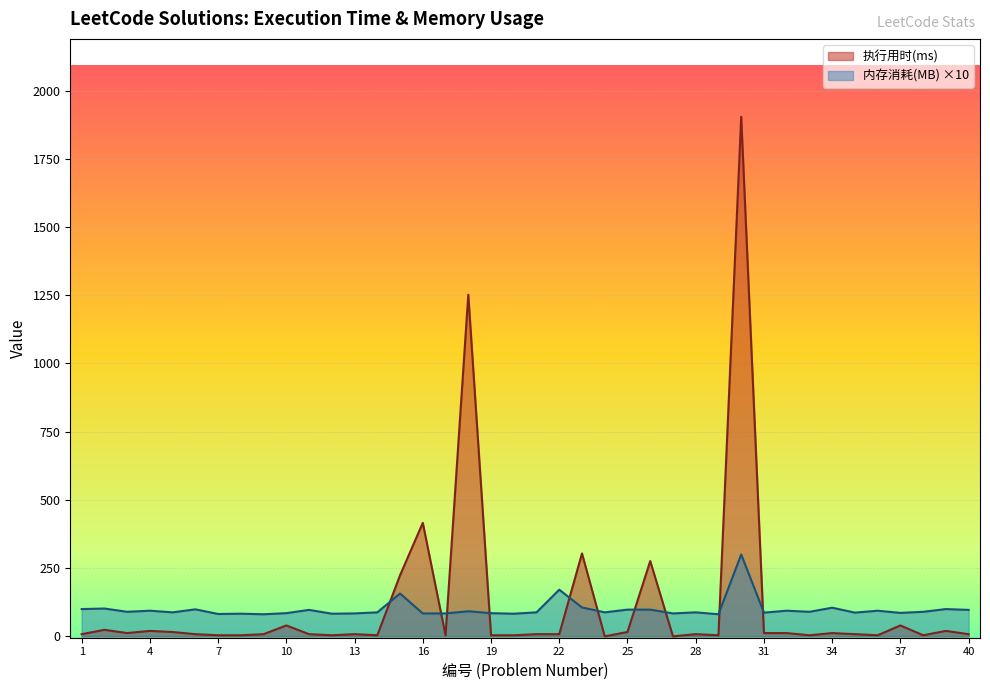

How many times do 执行用时(ms) and 内存消耗(MB) cross each other?

10